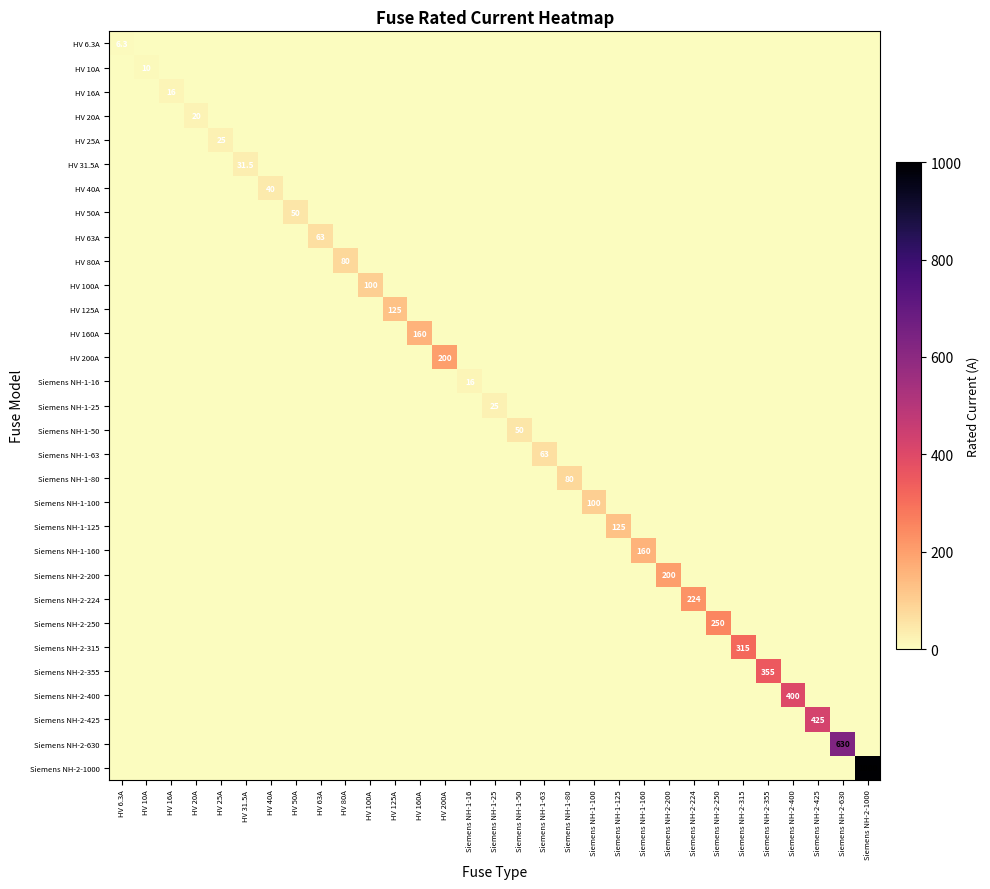

The Siemens NH-1-50 series shows 50.0 at Siemens NH-1-50. True or false?

True